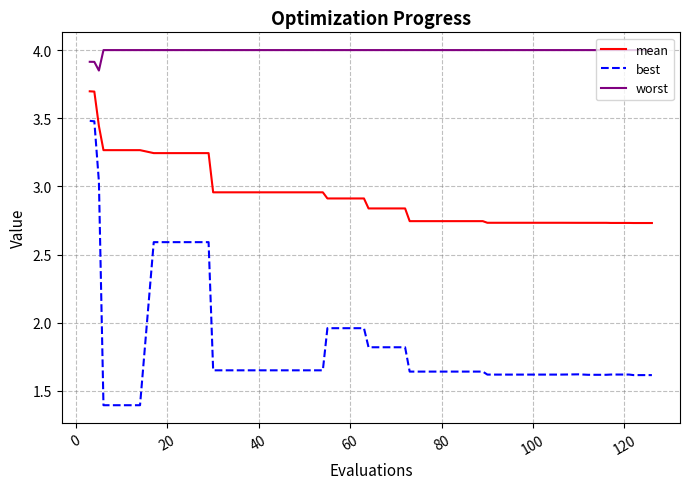

Which series has the widest spread of values?

best